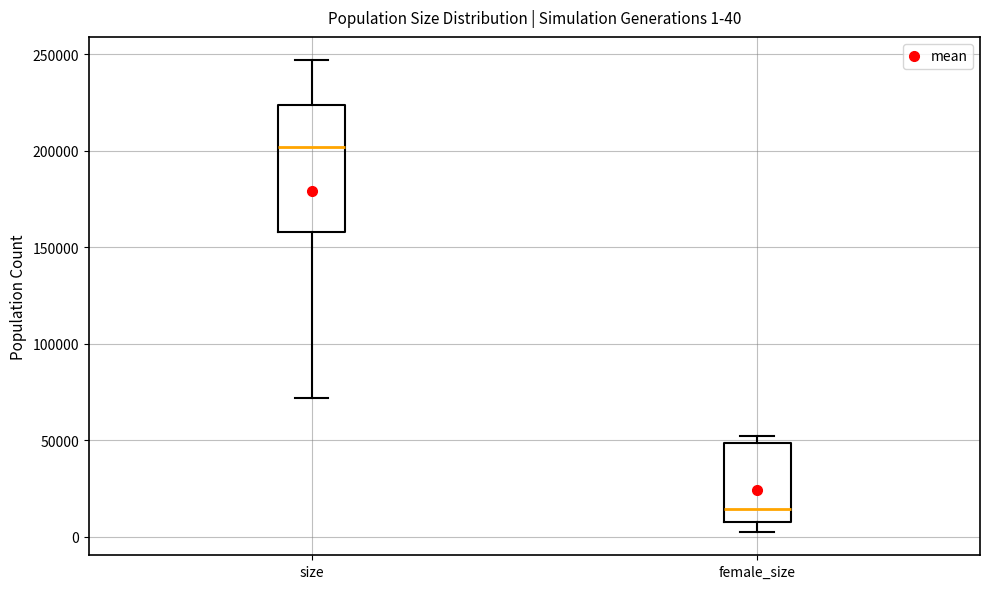

Comparing the boxes themselves (not the whiskers), which one is the tallest?

size